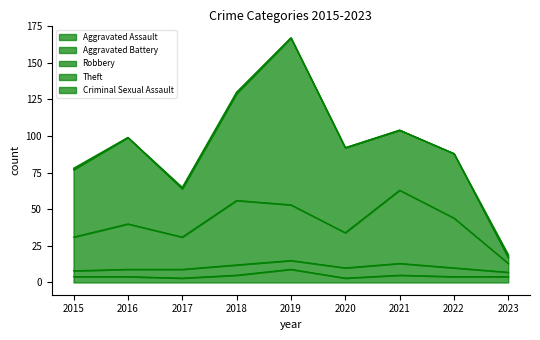

Where is the first local maximum for Robbery?

2016